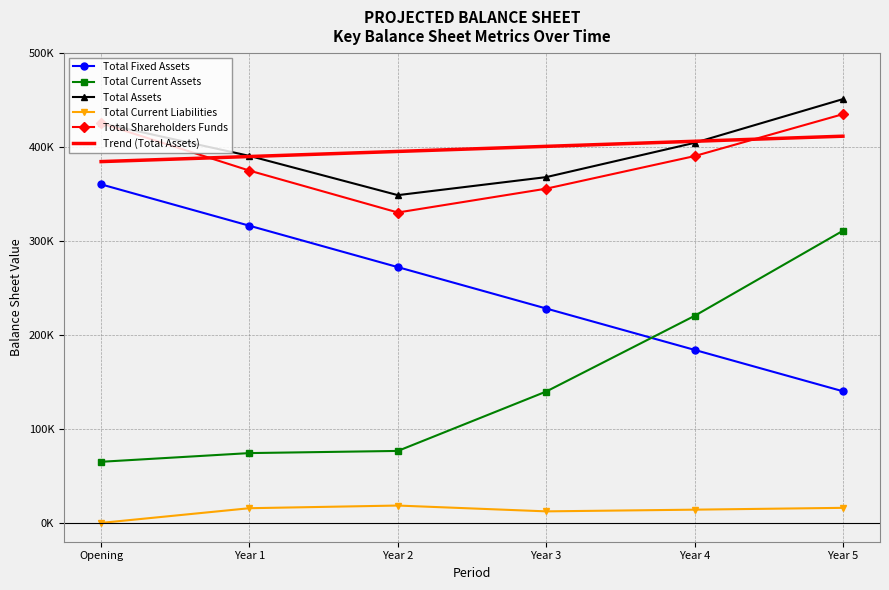

True or false: Total Assets and Total Current Liabilities cross at least once.

False